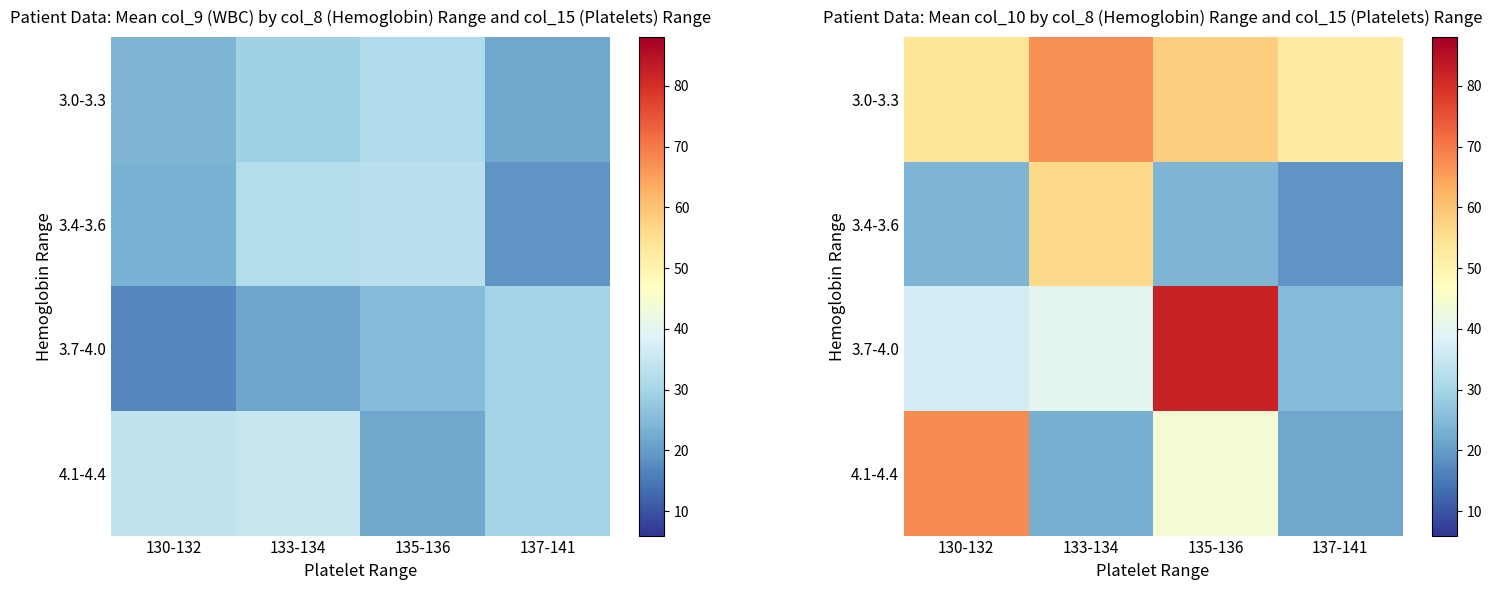

What value does the 3.0-3.3 series have at 133-134?

67.0